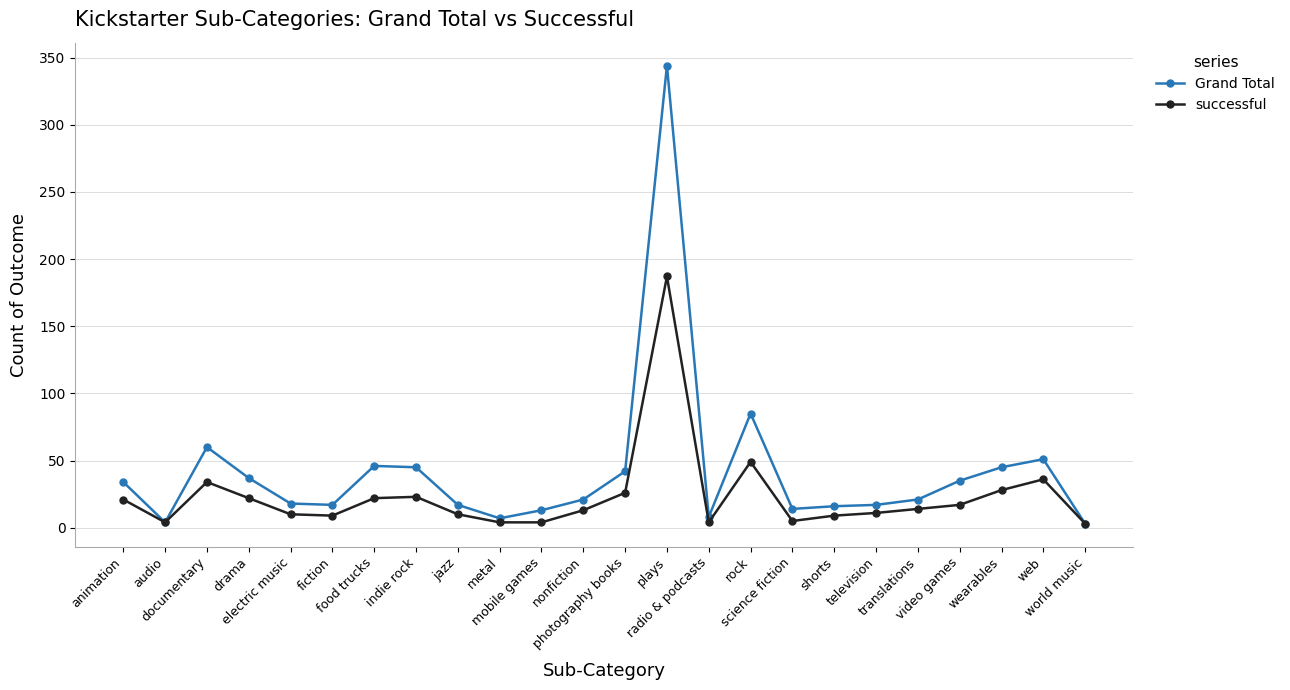

Which series has the widest spread of values?

Grand Total